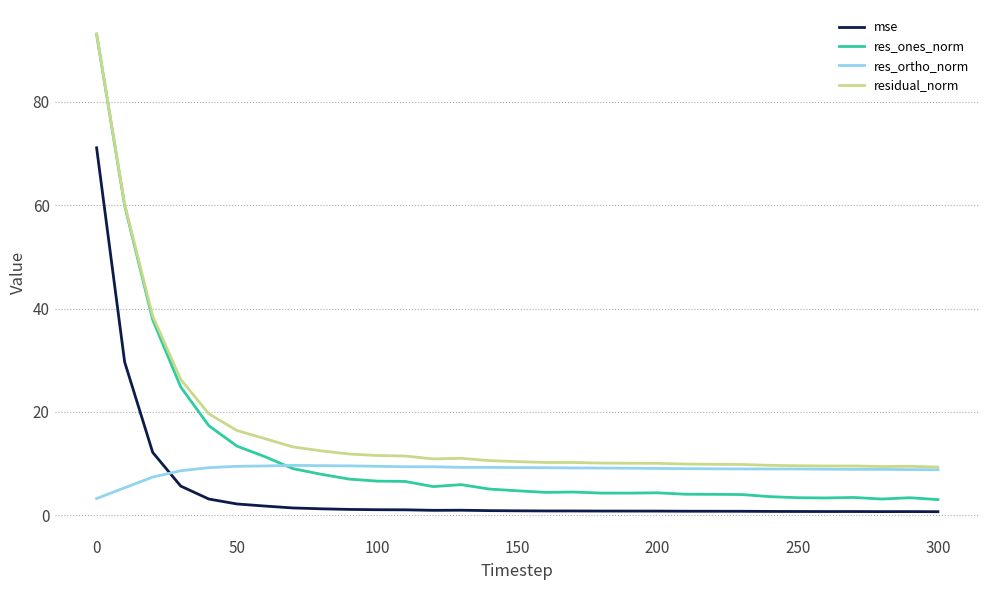

Which series has the largest total across all categories?

residual_norm